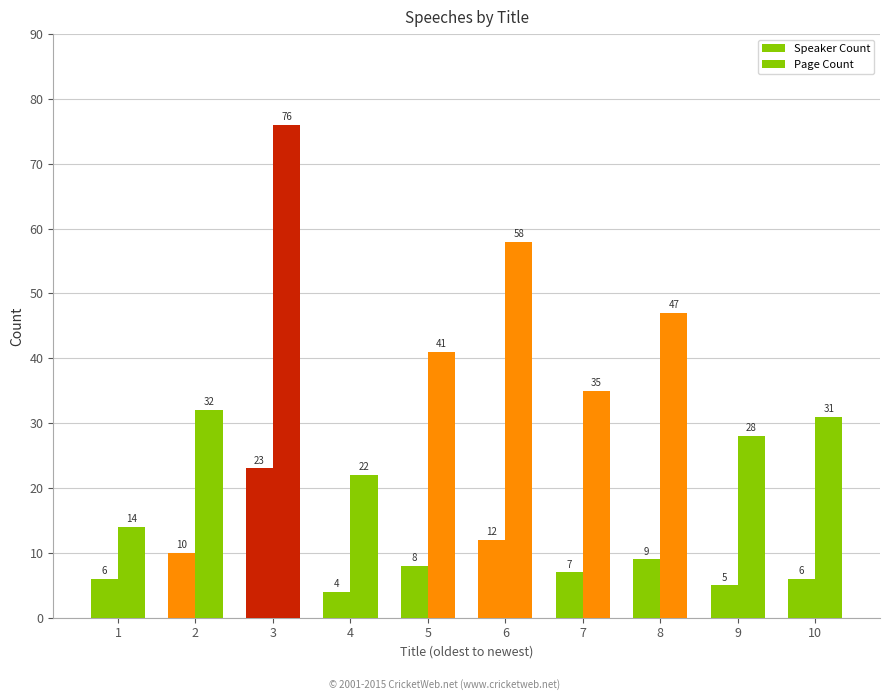

What is the sum of all Page Count values?

384